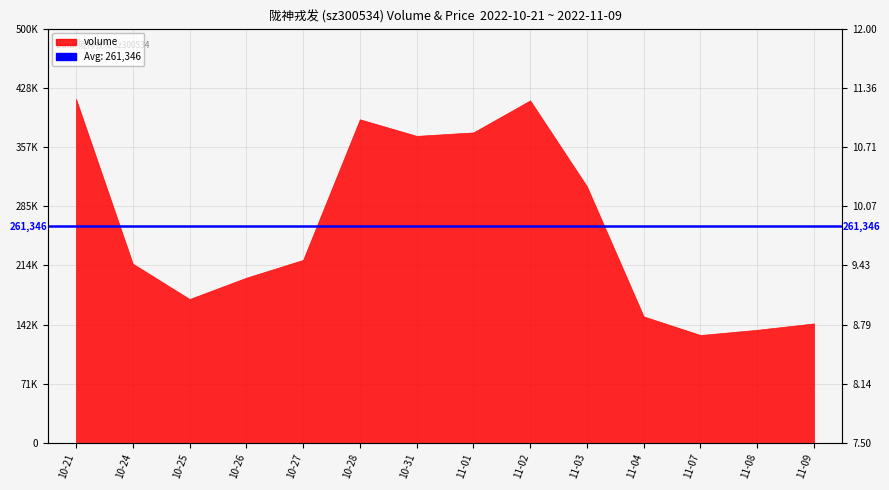

What is the change in value from 10-31 to 11-09?

-0.6